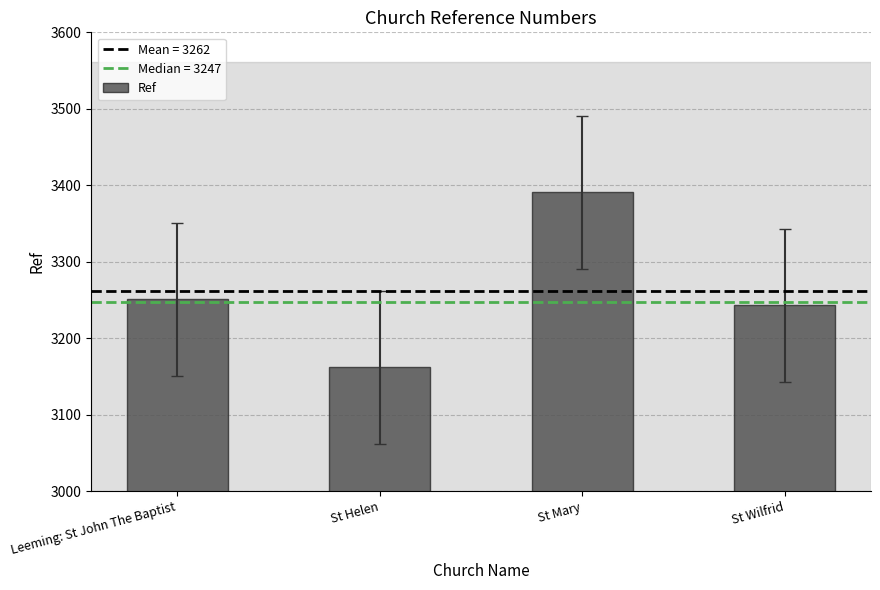

What is the difference between the second highest and second lowest values?

8